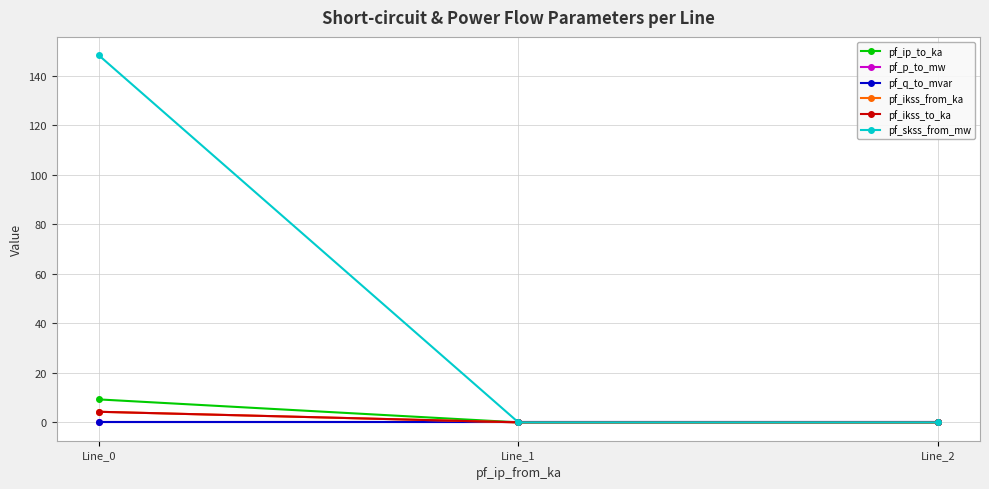

Which series changed the most between Line_0 and Line_1?

pf_skss_from_mw